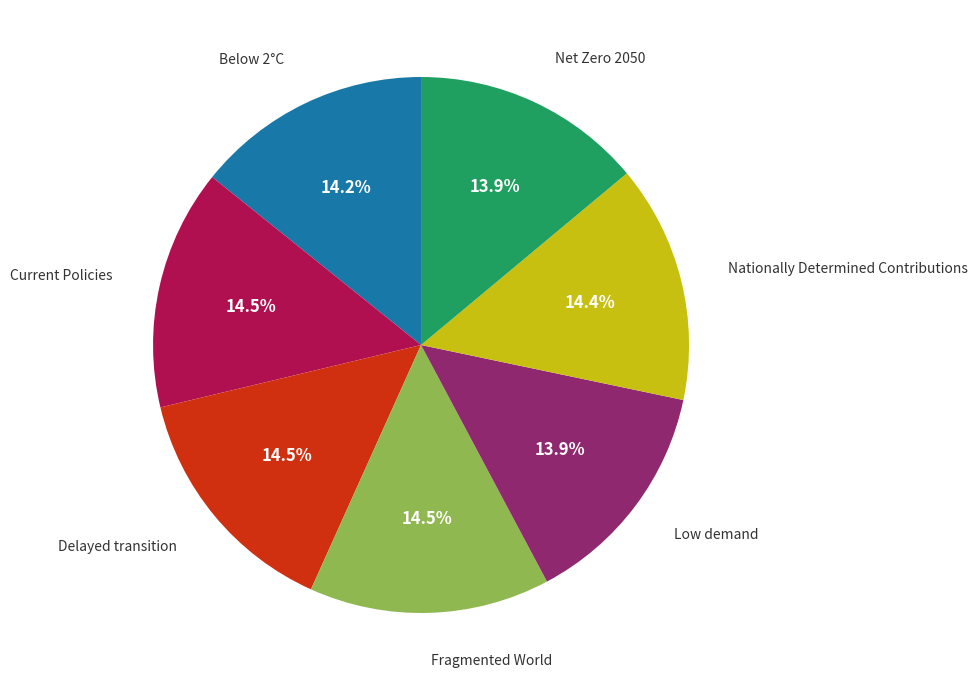

Does any single category account for the majority?

No